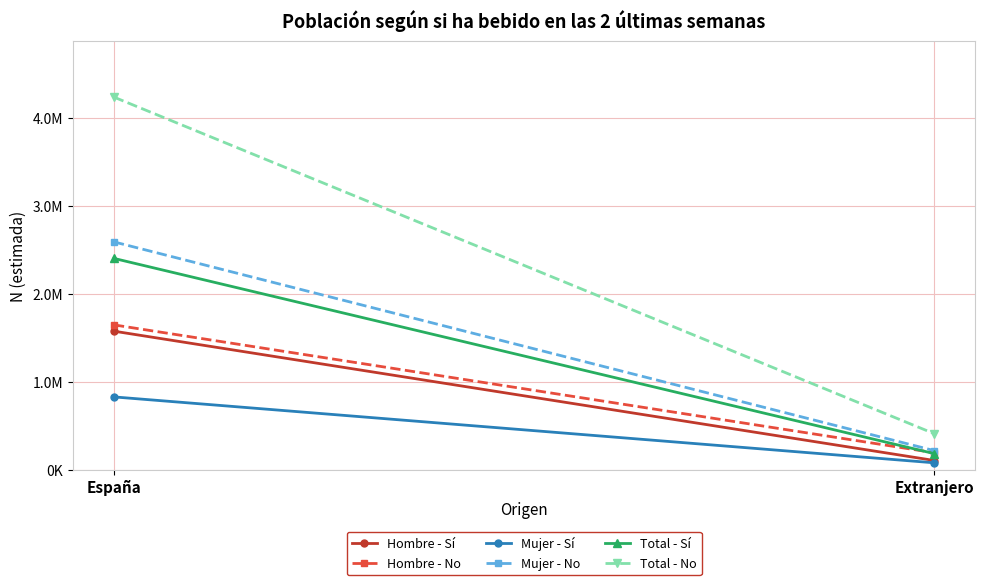

Is the value of Mujer - No at Extranjero greater than the value of Hombre - No at España?

No